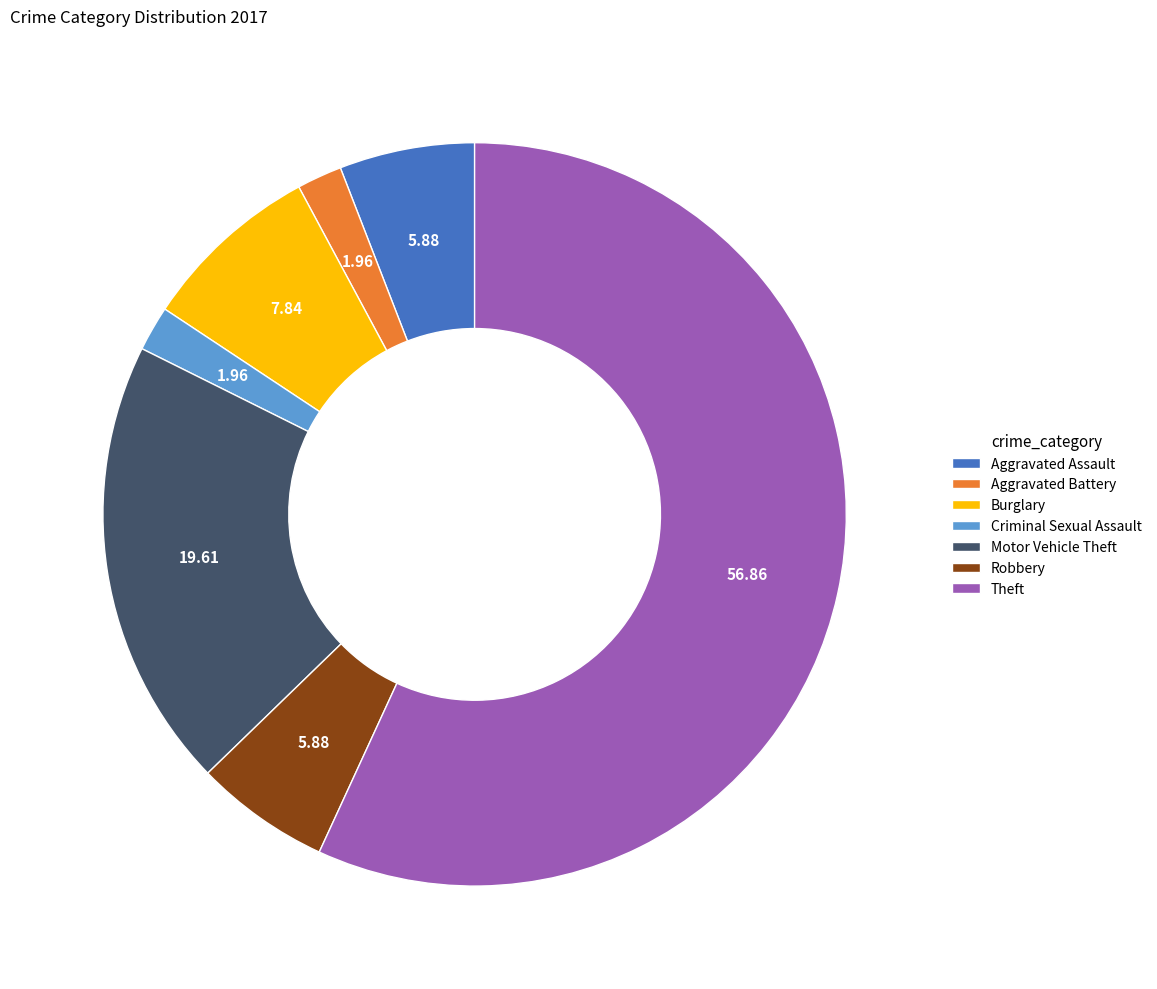

Combined, do Motor Vehicle Theft and Aggravated Battery account for over 50%?

No